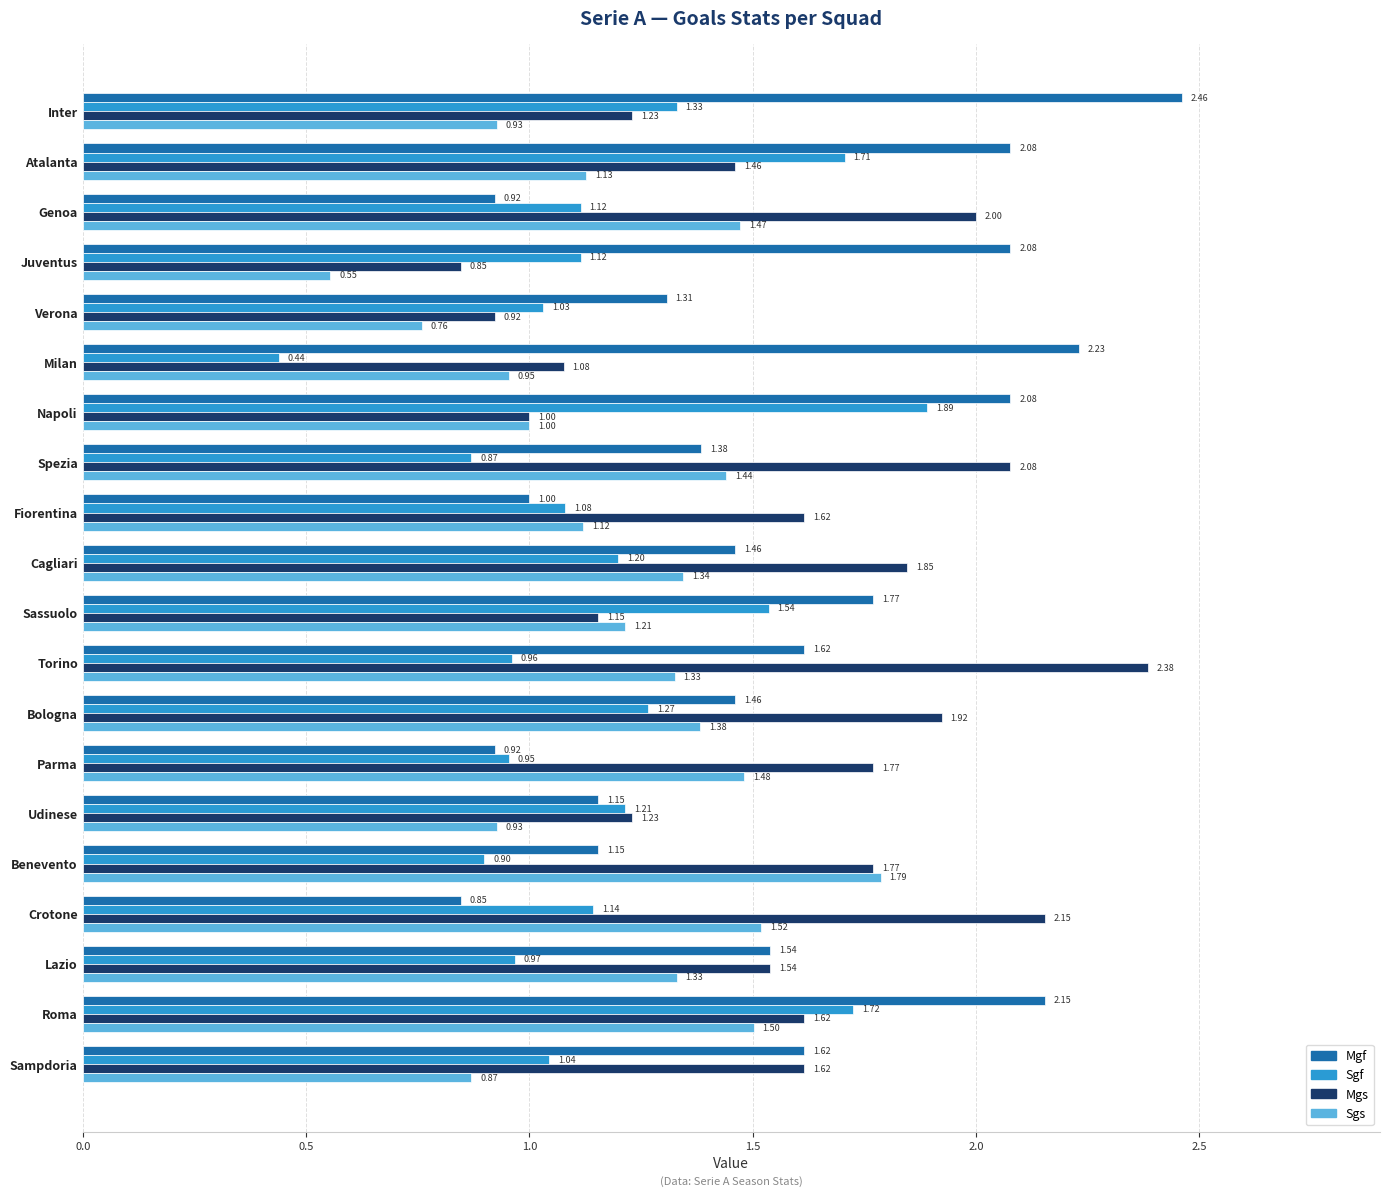

What is the sum of the Sgs values at Spezia and Sampdoria?

2.3